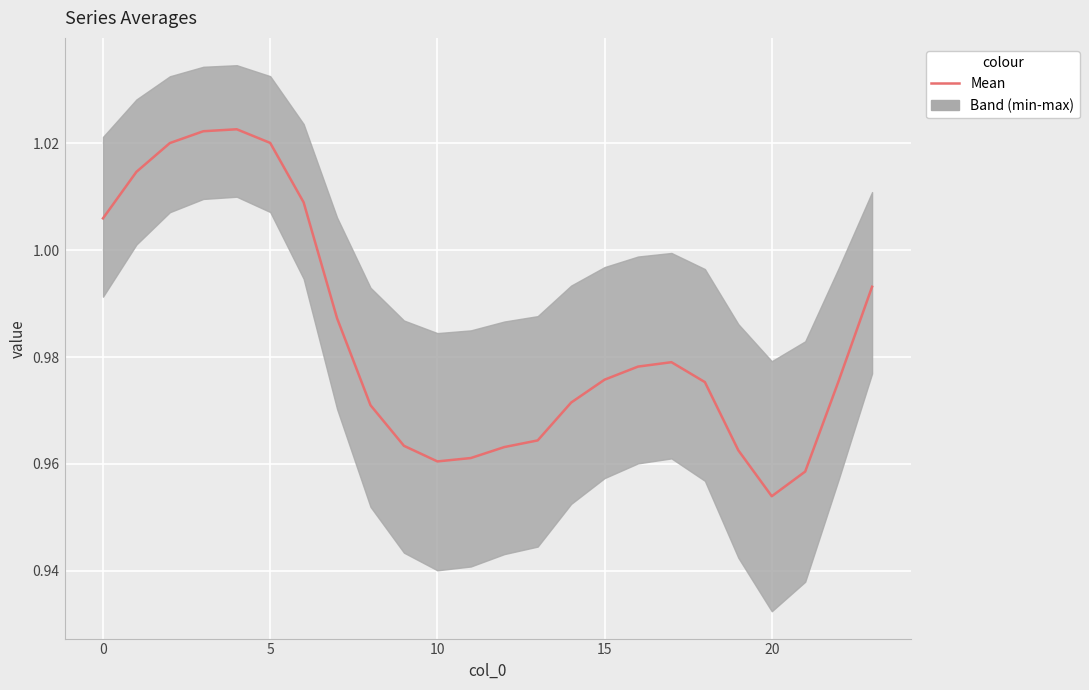

What is the sum of the values at 5 and 19?

2.0